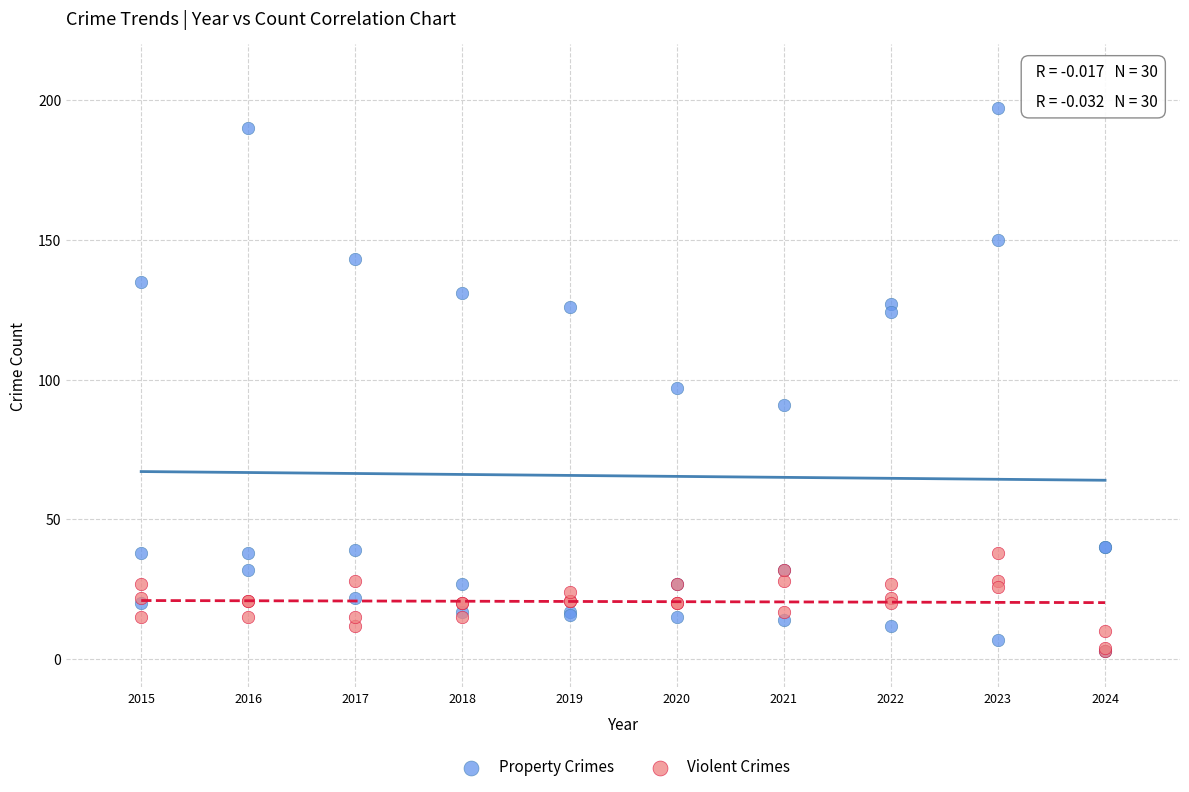

Across all series, what Y value is closest to 100?

97